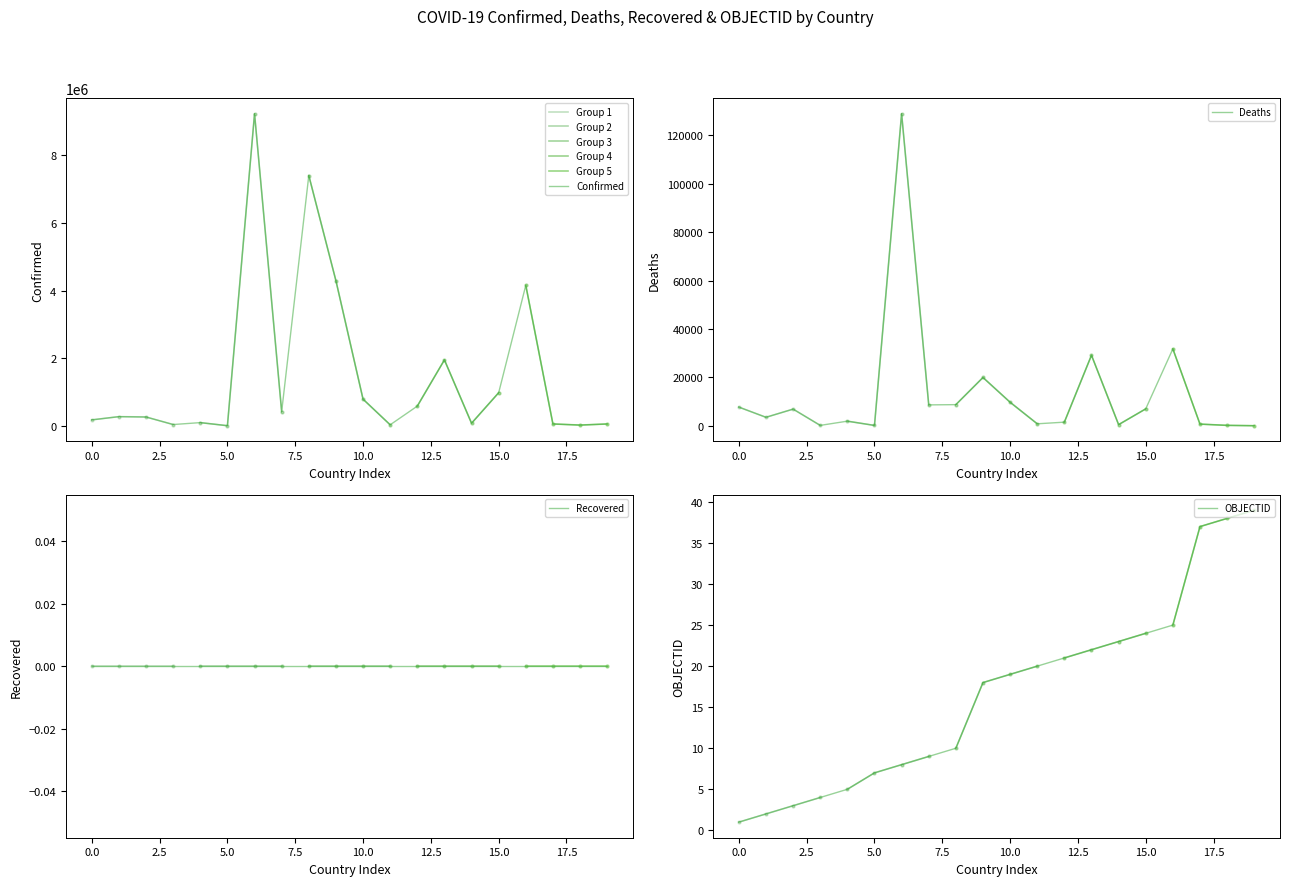

What is the highest value of the Confirmed series?

9230573